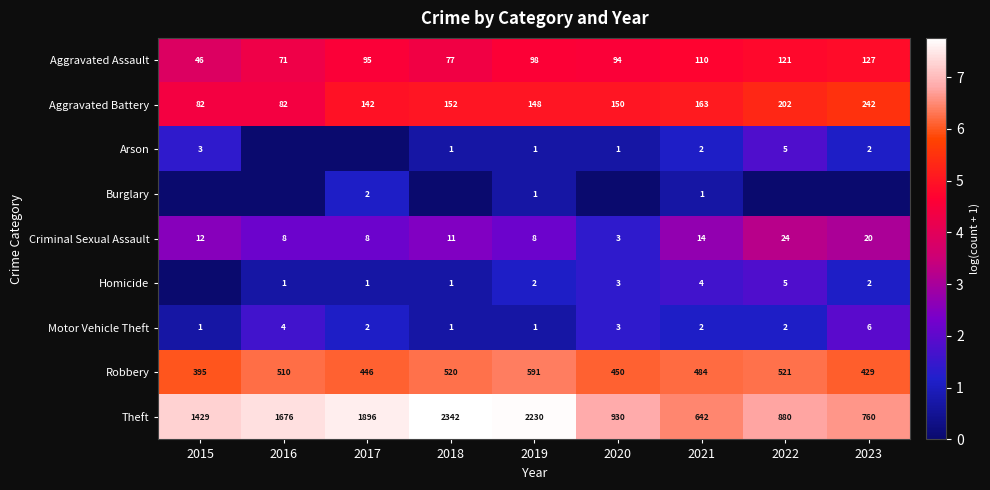

What is the spread (max minus min) of values at 2019?

2229